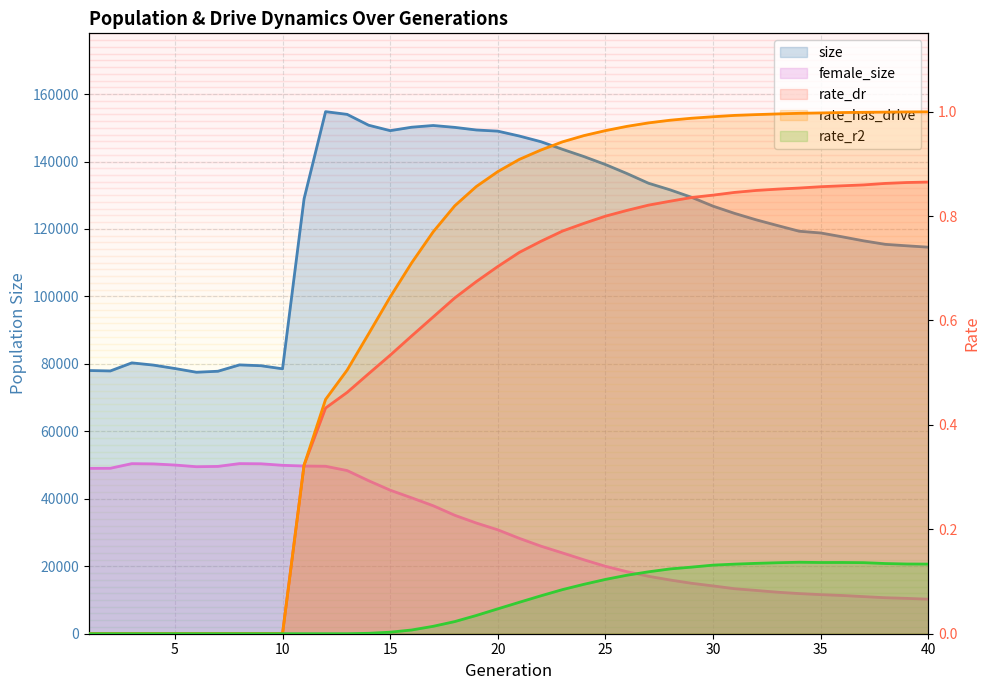

How many lines are shown in the chart?

5